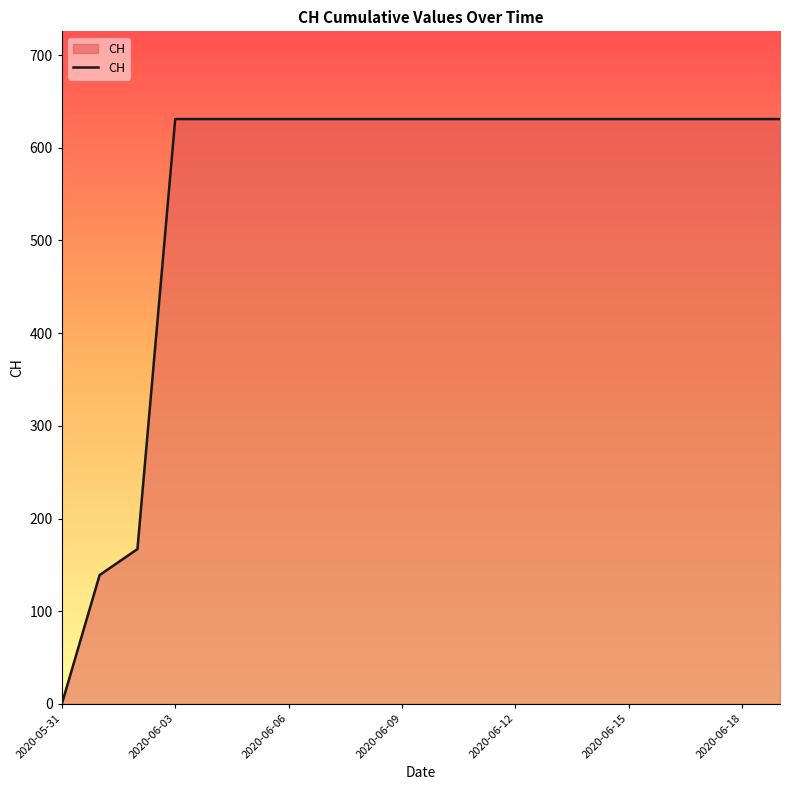

What is the maximum value shown in the chart?

631